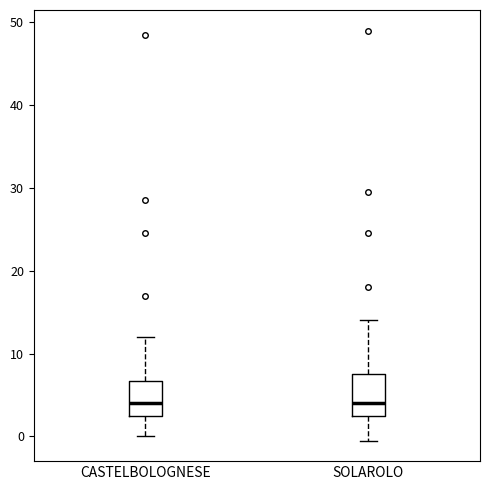

Reading left to right, transcribe this box plot: for each box, give where its median line is, the range the box spans, and where its two whiskers end, as read against the y-axis. The values are not printed on the chart, so give them approximately, as read against the axis.

CASTELBOLOGNESE: median 4, box 3 to 7, whiskers 0 to 12
SOLAROLO: median 4, box 3 to 8, whiskers 0 to 14